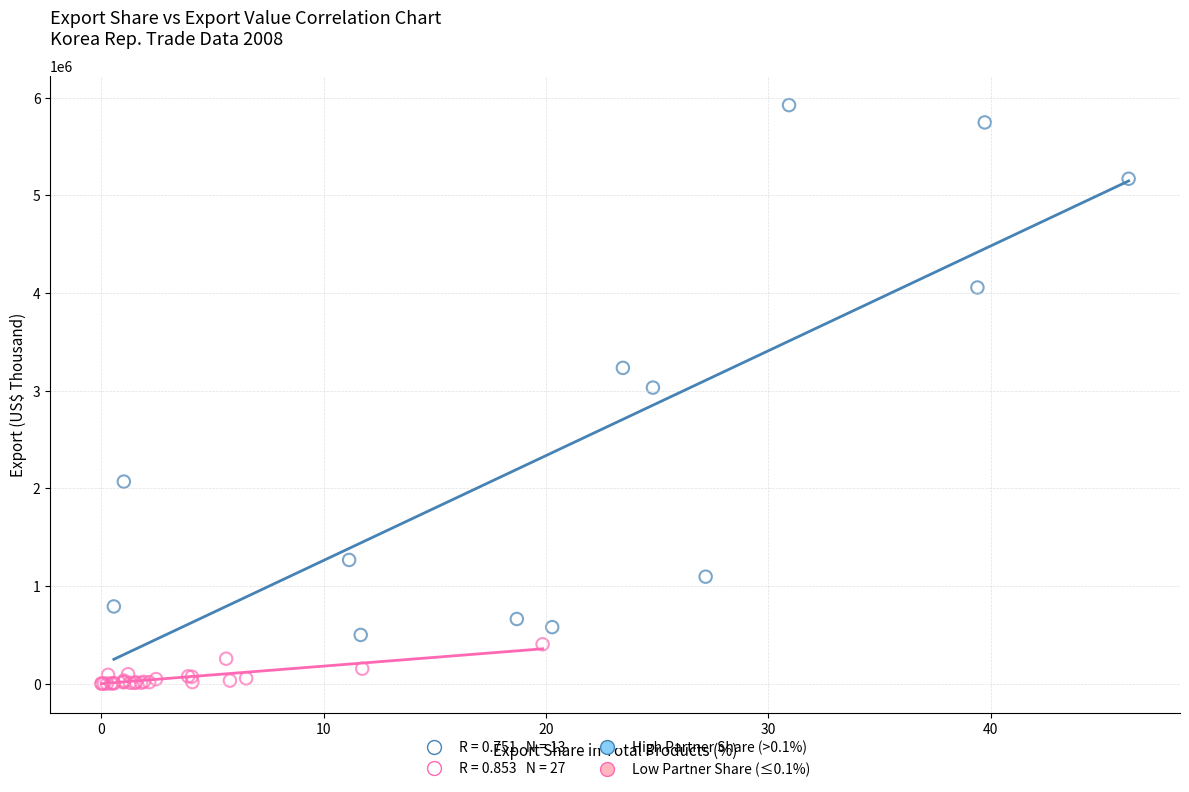

Which series contains the lowest Y value?

Low Partner Share (≤0.1%)